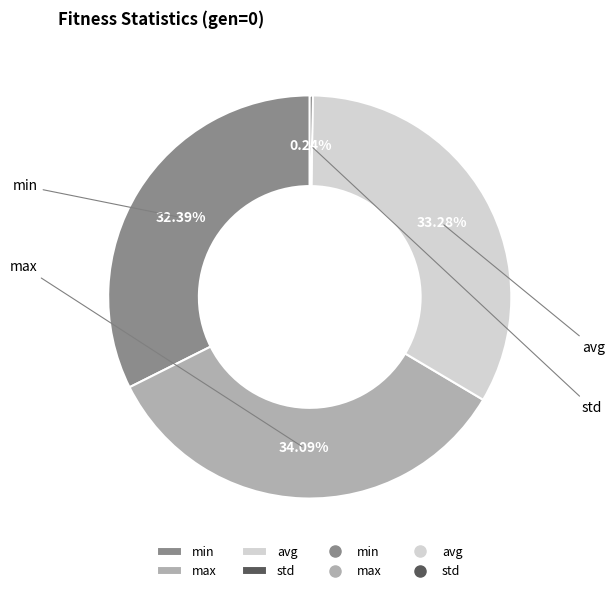

Is there a majority slice in this chart?

No